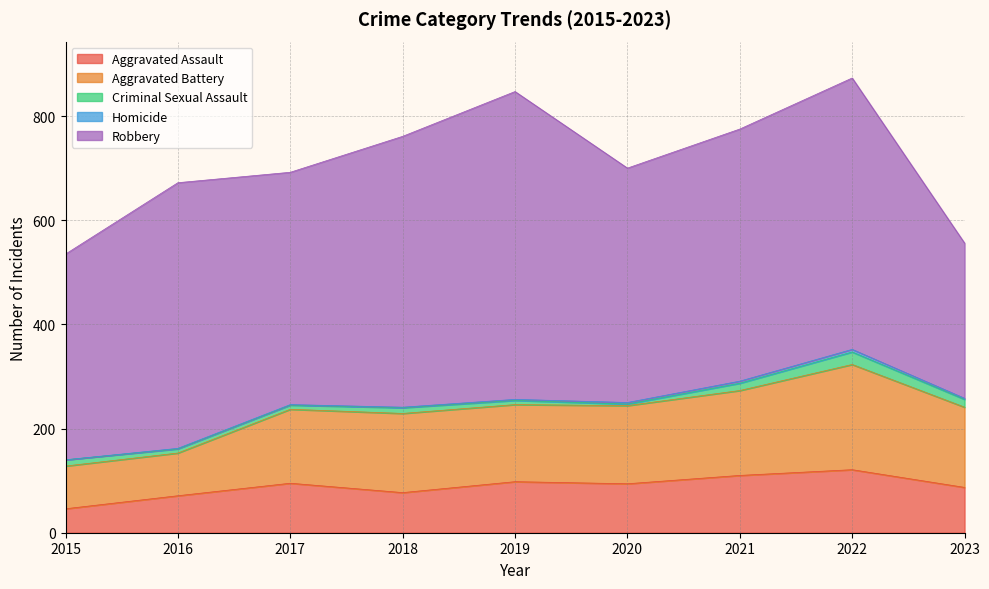

What is the sum of the Criminal Sexual Assault values at 2019 and 2016?

16